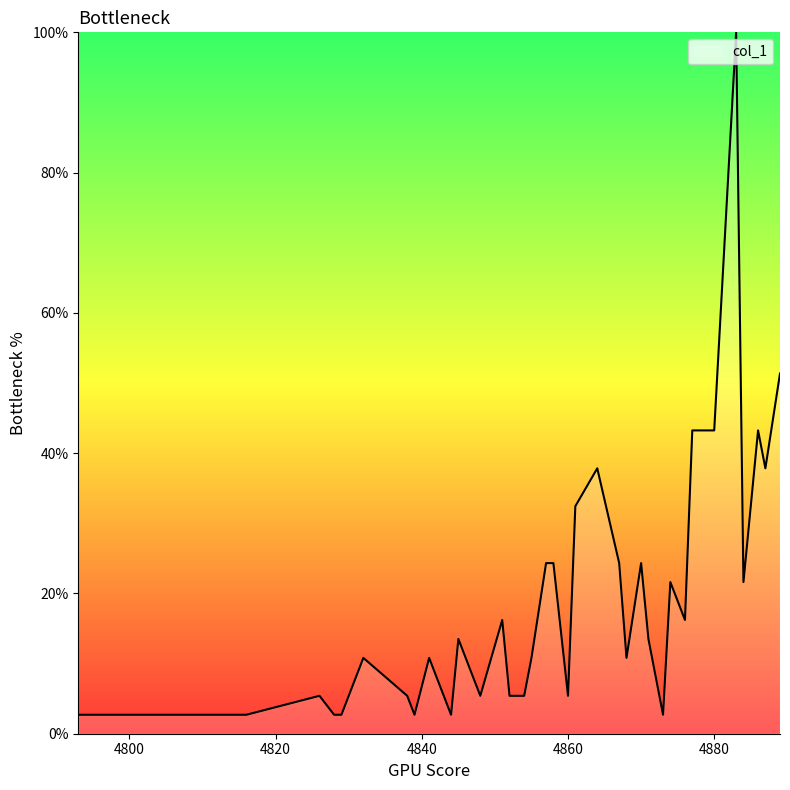

What is the difference between the maximum and minimum values?

97.3